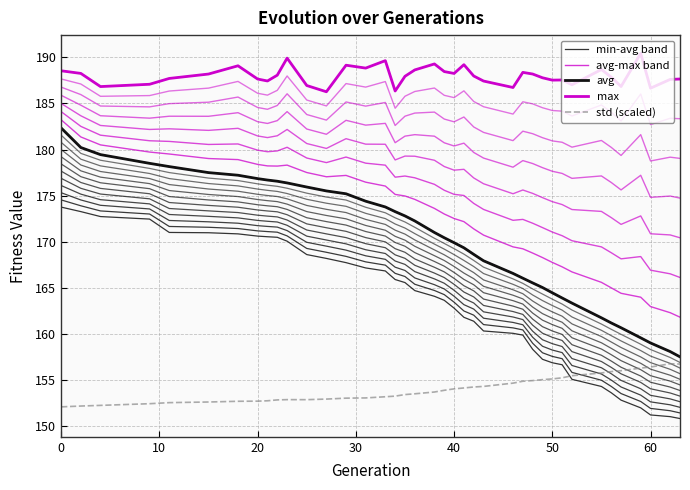

Count the number of categories in the chart.

39